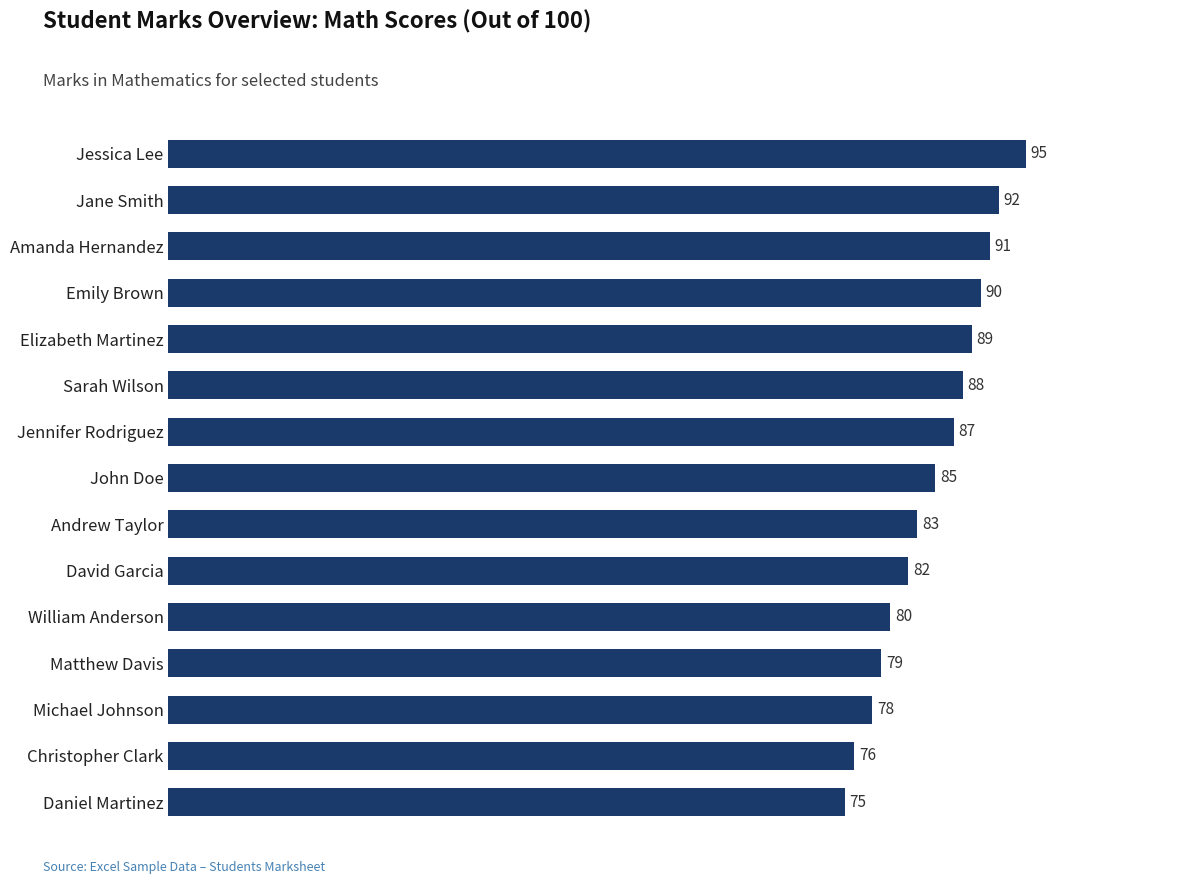

Reading bottom to top, transcribe all the data shown in this chart.

Daniel Martinez=75	Christopher Clark=76	Michael Johnson=78	Matthew Davis=79	William Anderson=80	David Garcia=82	Andrew Taylor=83	John Doe=85	Jennifer Rodriguez=87	Sarah Wilson=88	Elizabeth Martinez=89	Emily Brown=90	Amanda Hernandez=91	Jane Smith=92	Jessica Lee=95